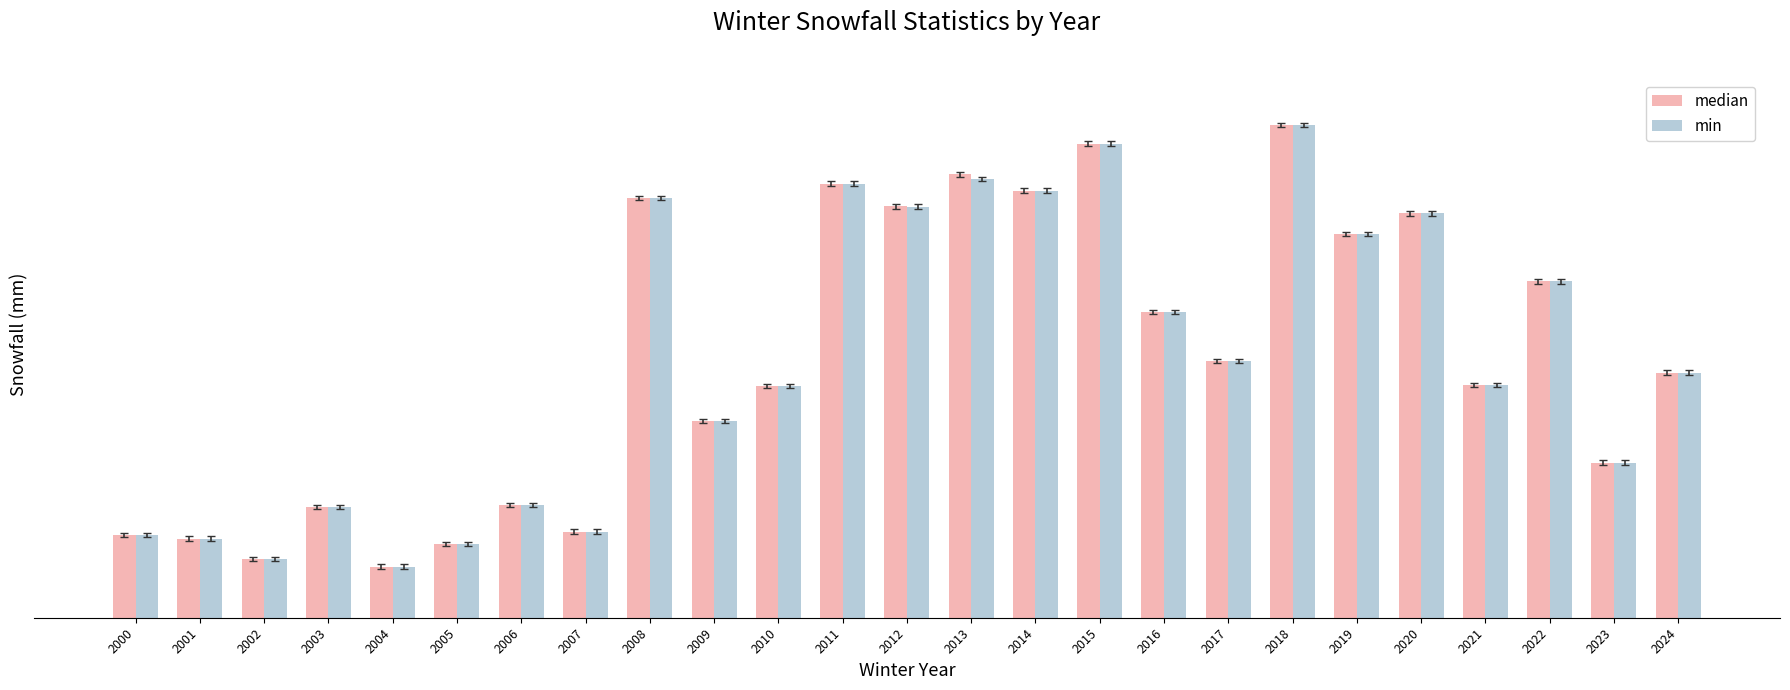

Where does the median series first go above 883?

2008